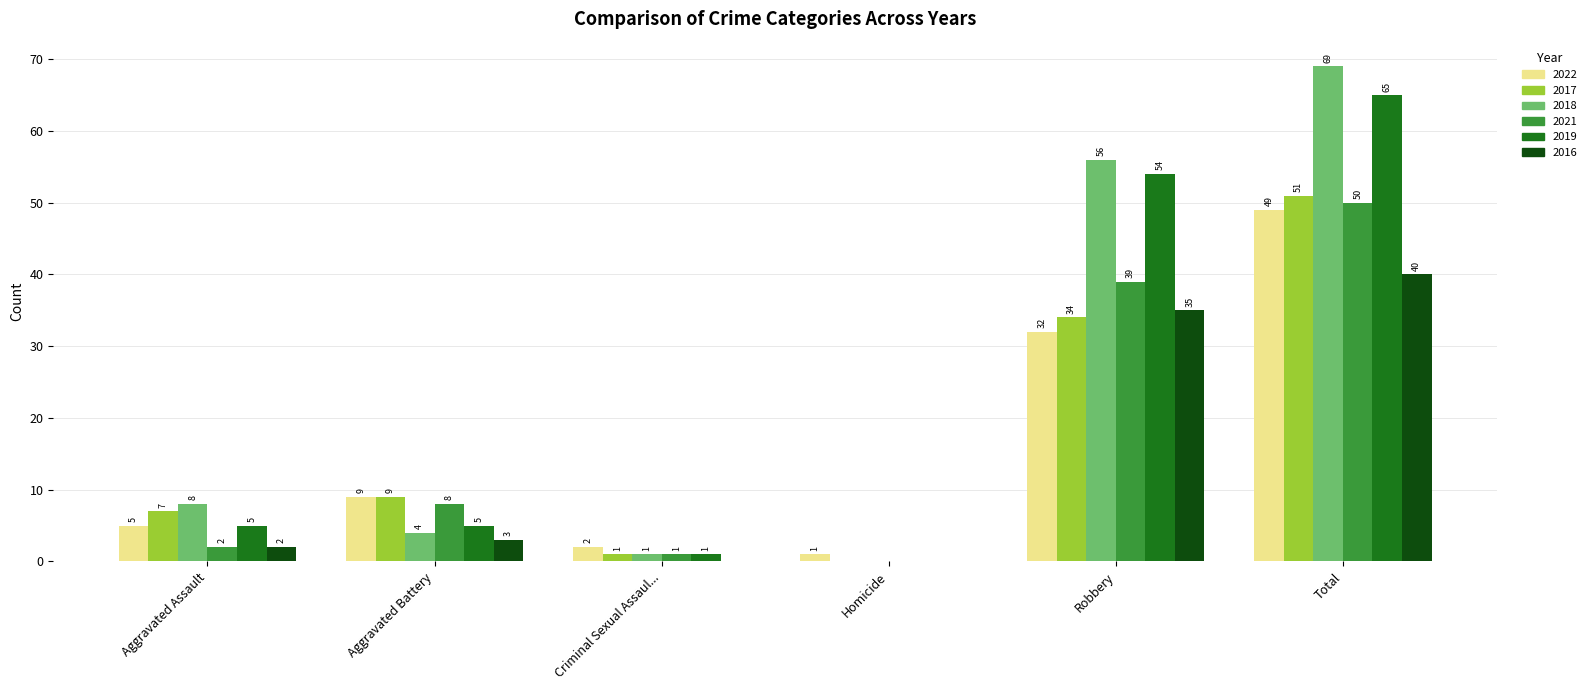

What are all the series names shown in the legend?

2022, 2017, 2018, 2021, 2019, 2016